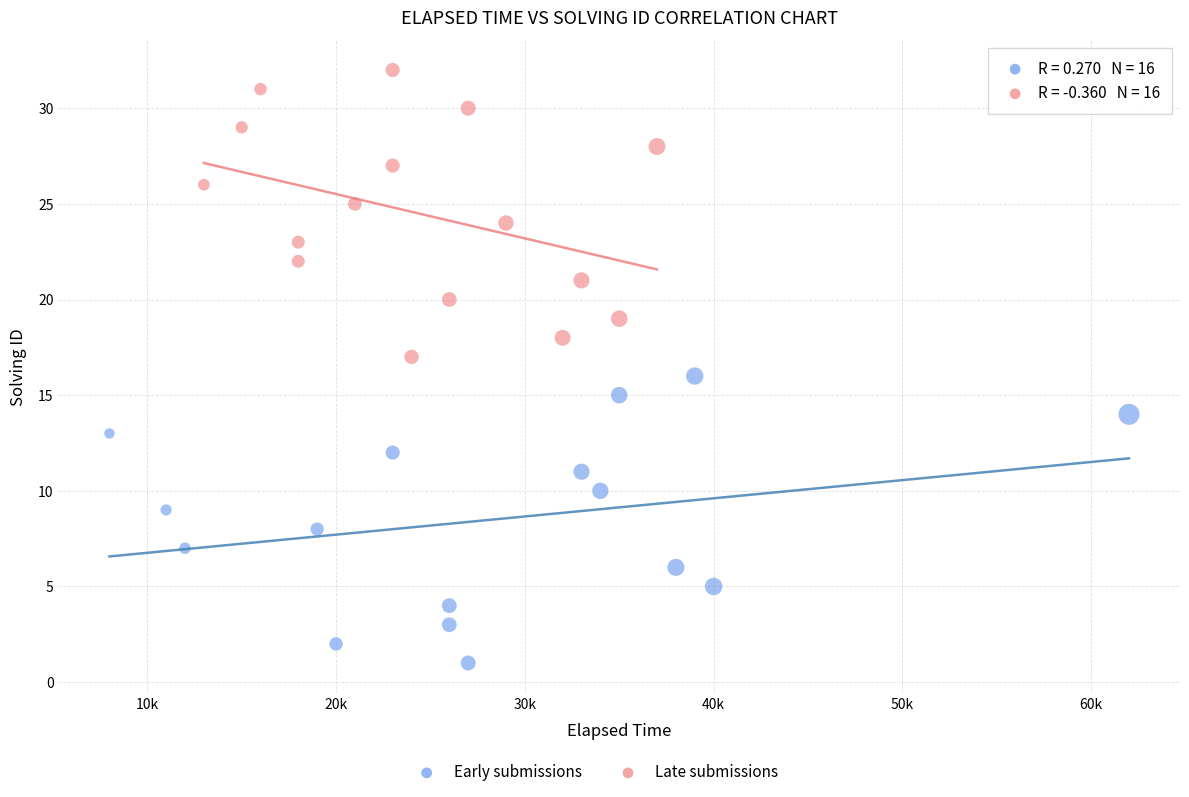

Which series reaches the maximum Y coordinate?

Late submissions